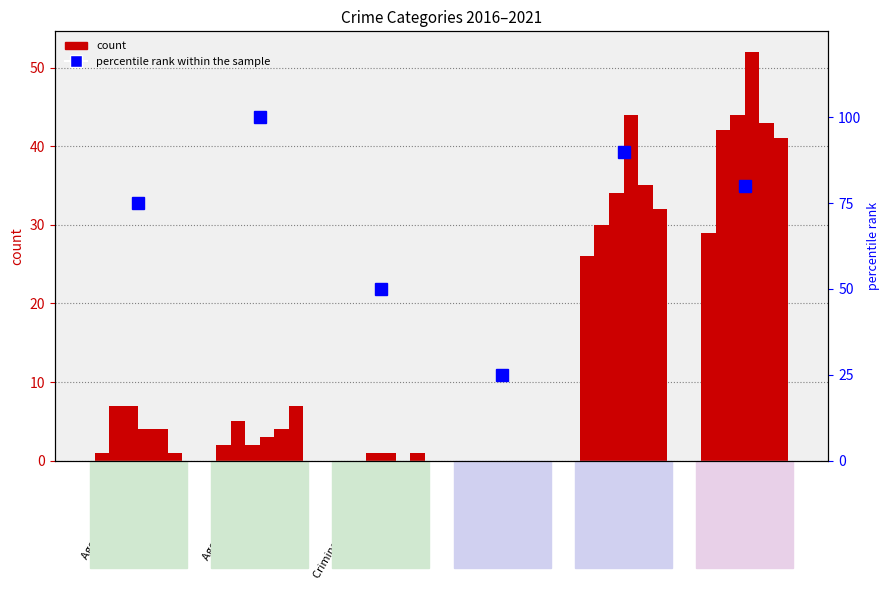

Does the chart contain any negative values?

No